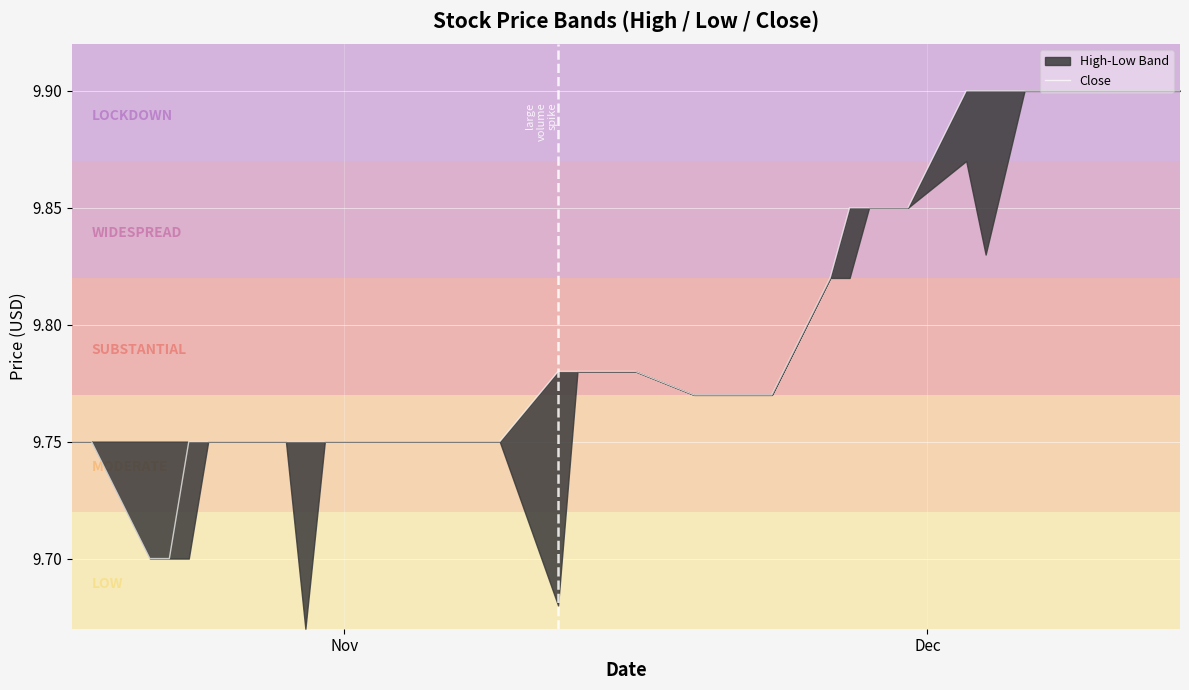

What is the sum of all values?

391.9